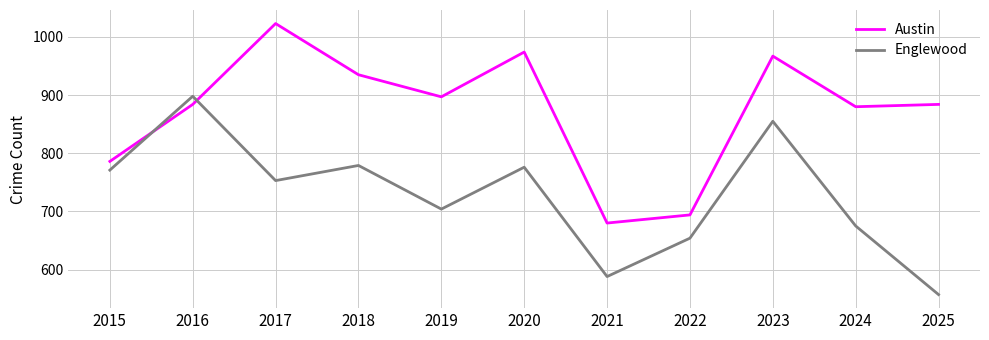

At which category does the chart reach its minimum across all series?

2025